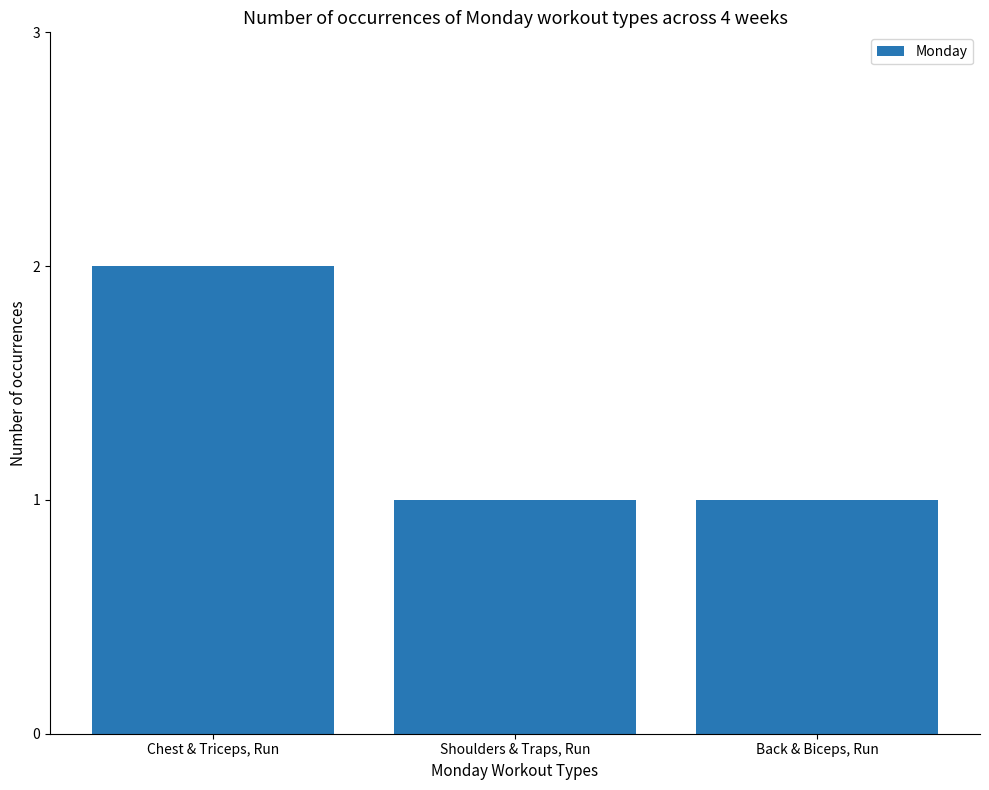

What position from the right is Back & Biceps, Run?

1